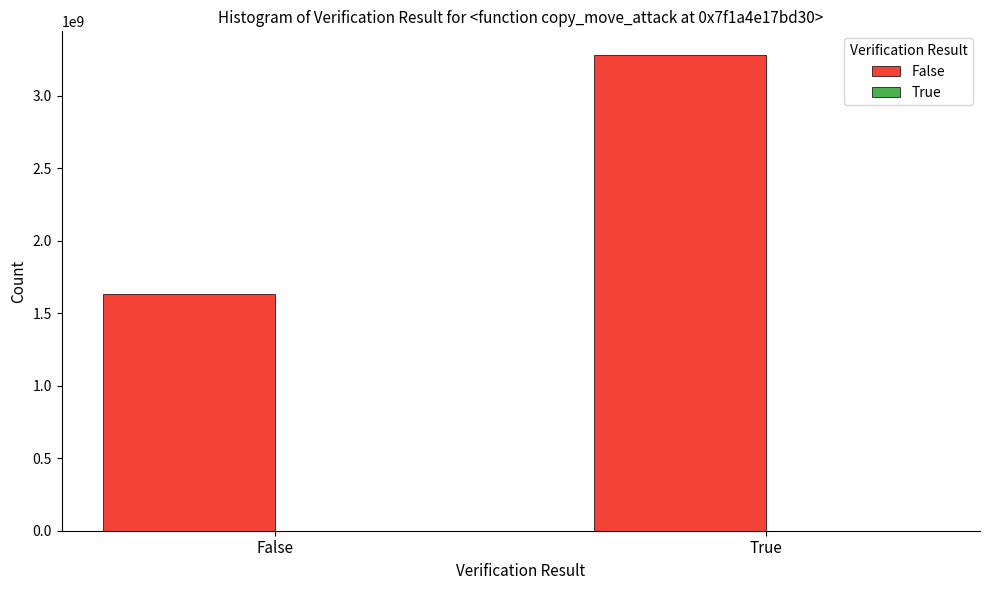

Reading left to right, what are all the values shown in this chart?

1632832538	3279625713